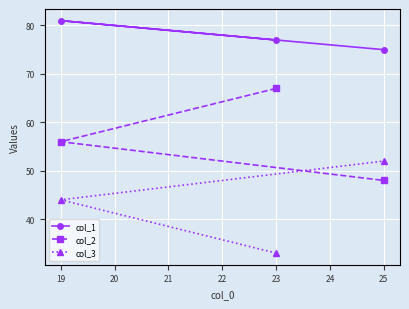

What is the minimum value for col_3?

33